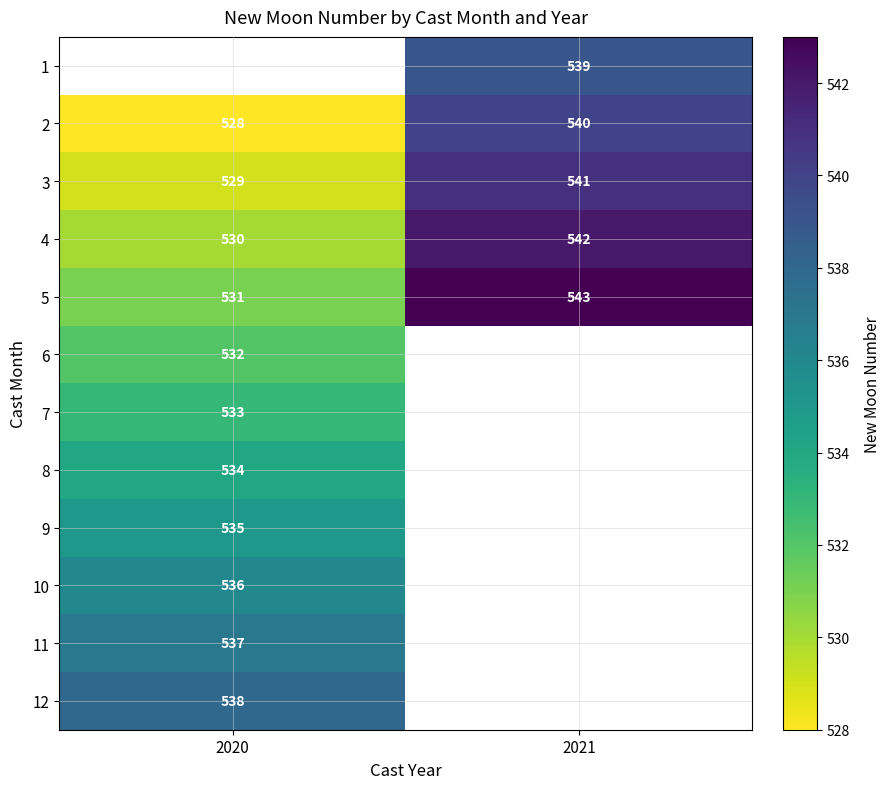

What is the difference between the maximum and minimum values in the 2 series?

12